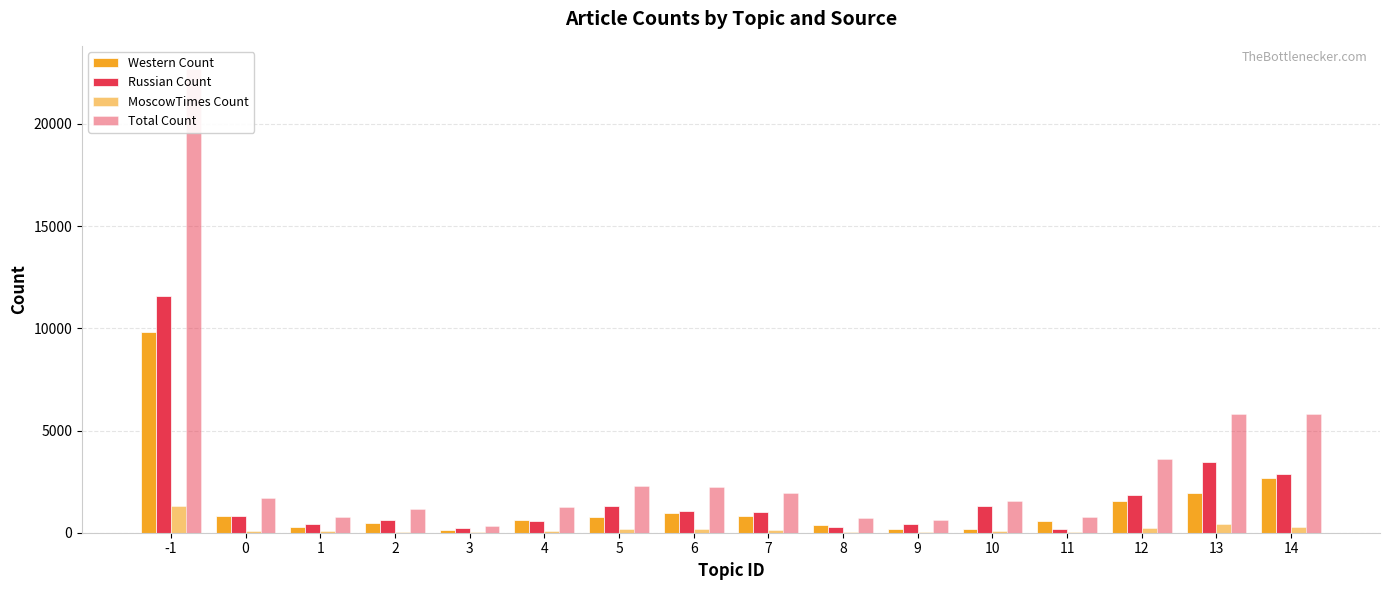

Is it true that Western Count equals 114 at 3?

True